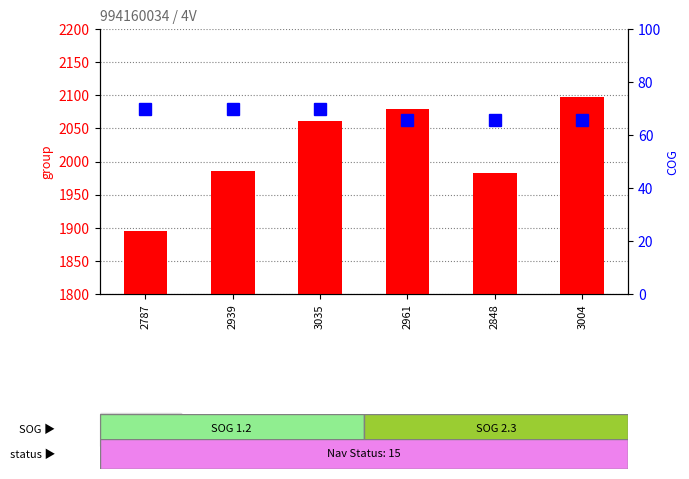

Rank the series by their average value, from highest to lowest.

group (fid), COG